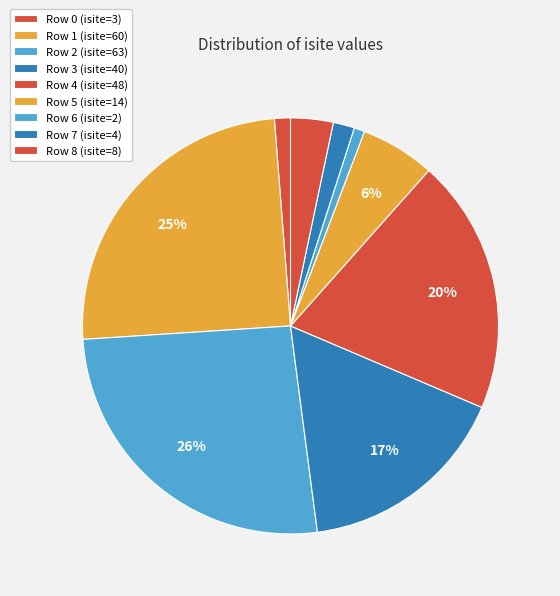

Count the number of slices in the pie.

9